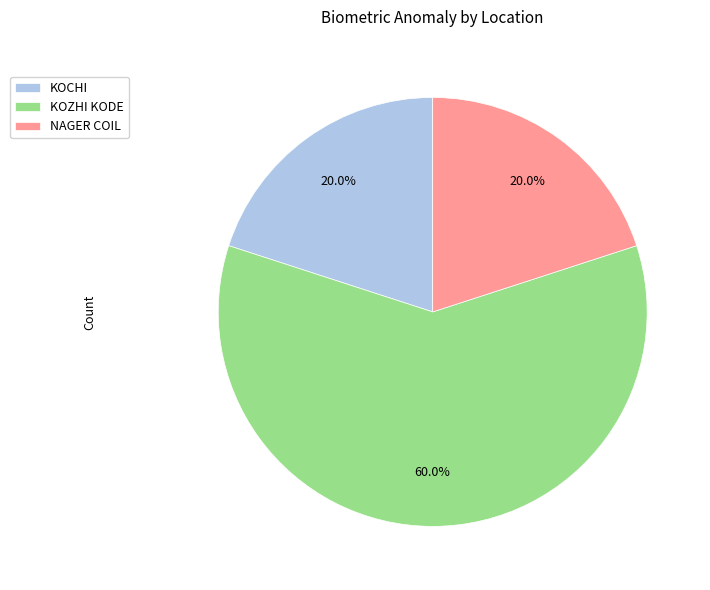

What percentage is the KOCHI slice, to the nearest percent?

20%